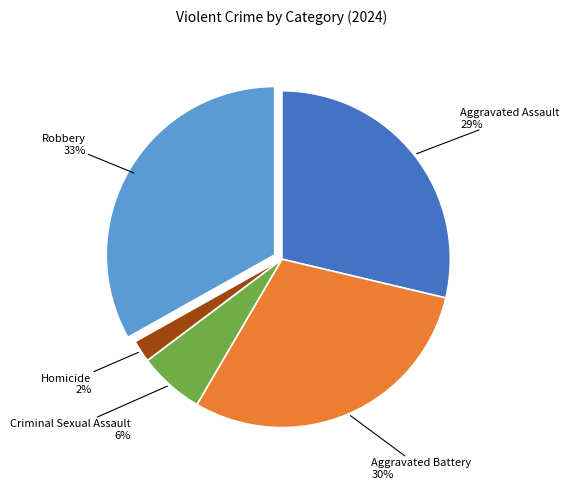

To the nearest percent, what is the difference between the largest and smallest slice percentages?

31%